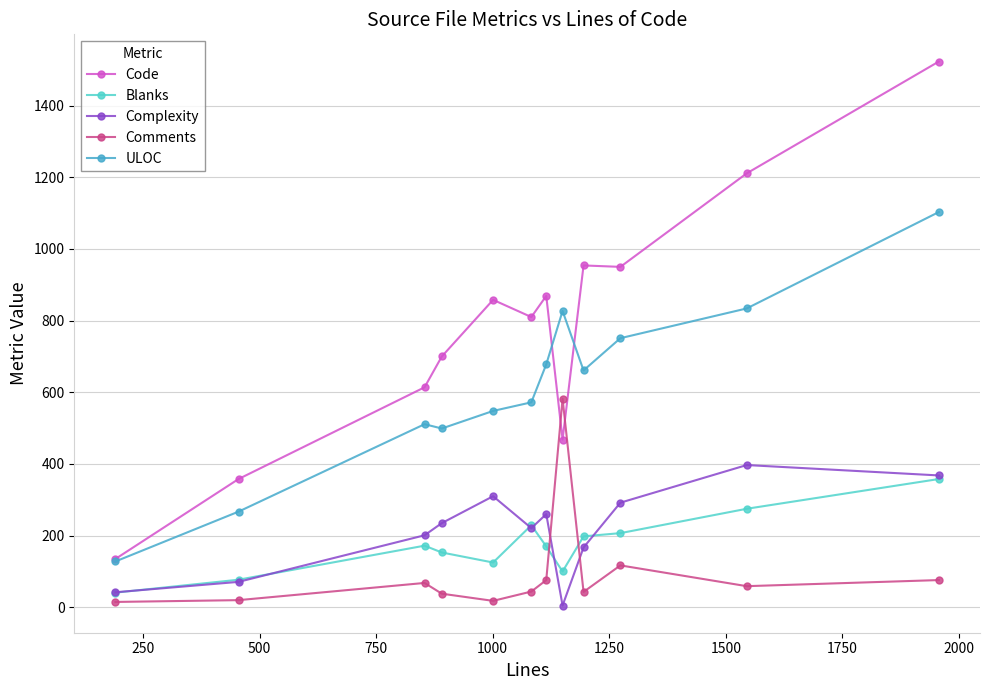

What is the maximum value shown in the chart?

1523